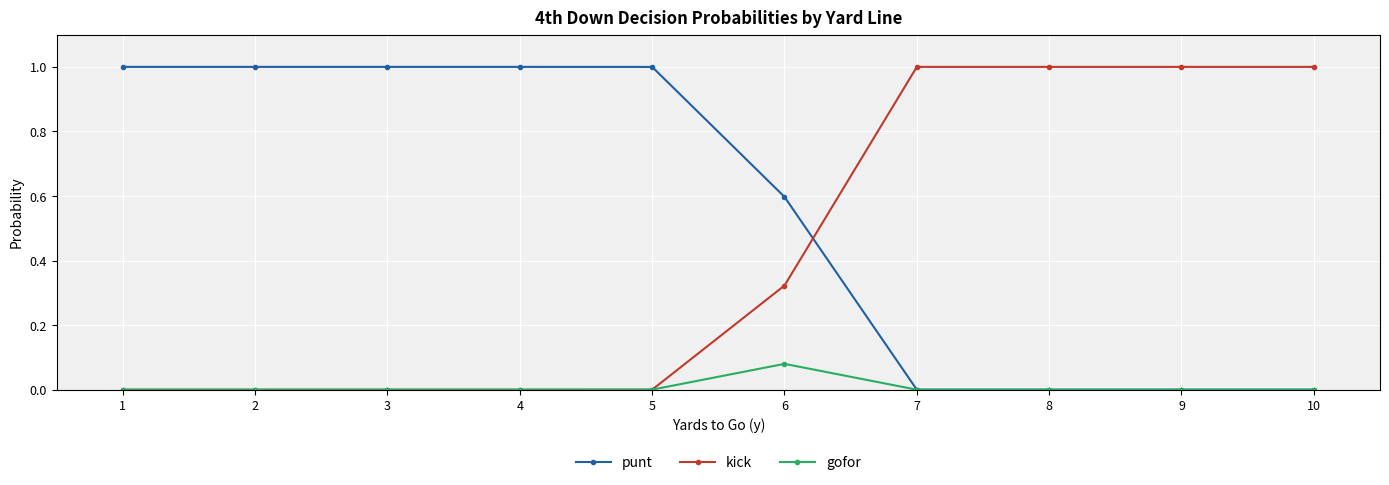

List the series in order of their overall mean, lowest first.

gofor, kick, punt